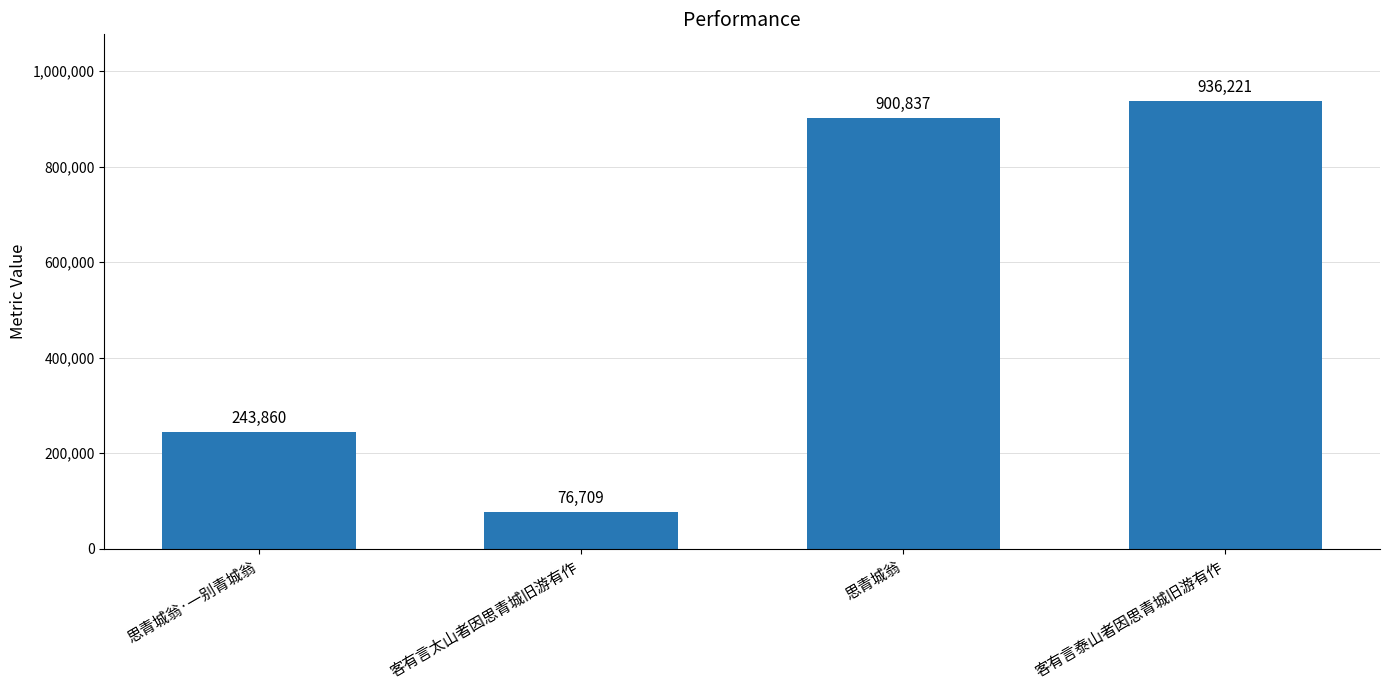

At which label is the value closest to 506465?

思青城翁·一别青城翁